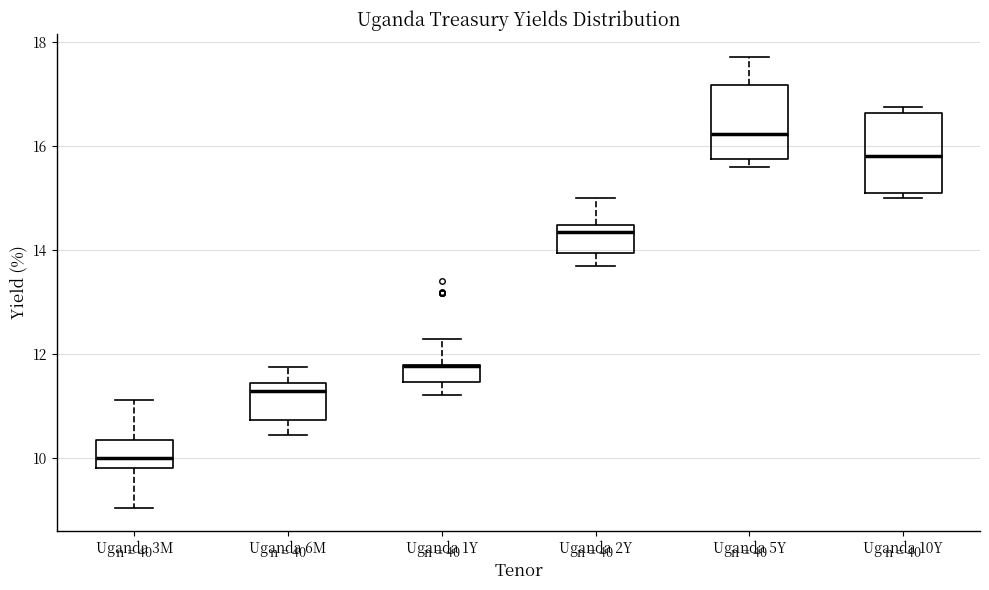

Reading left to right, read every box against the y-axis: the position of its median line, the range the box covers, and the ends of its whiskers. The values are not printed on the chart, so give them approximately, as read against the axis.

Uganda 3M: median 10.0, box 9.8 to 10.4, whiskers 9.0 to 11.2
Uganda 6M: median 11.4 (just below the box's upper edge), box 10.8 to 11.4, whiskers 10.4 to 11.8
Uganda 1Y: median 11.8 (drawn on the box's upper edge), box 11.4 to 11.8, whiskers 11.2 to 12.2
Uganda 2Y: median 14.4 (just below the box's upper edge), box 14.0 to 14.4, whiskers 13.8 to 15.0
Uganda 5Y: median 16.2, box 15.8 to 17.2, whiskers 15.6 to 17.8
Uganda 10Y: median 15.8, box 15.2 to 16.6, whiskers 15.0 to 16.8